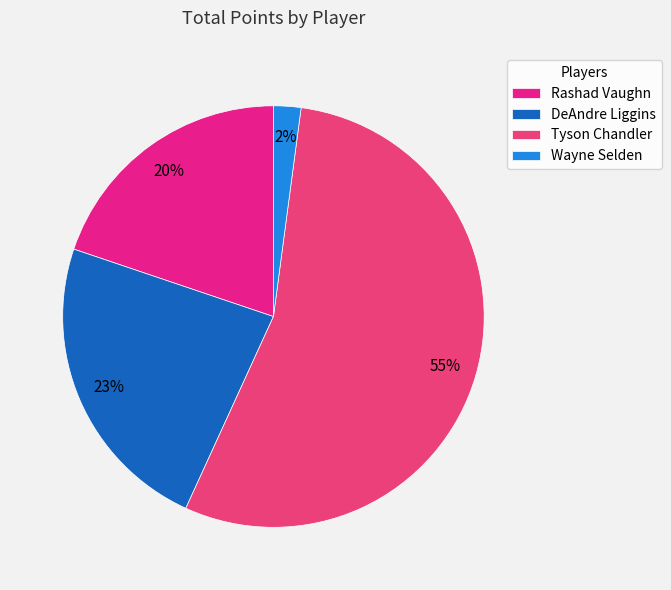

Which has a higher value, Tyson Chandler or DeAndre Liggins?

Tyson Chandler